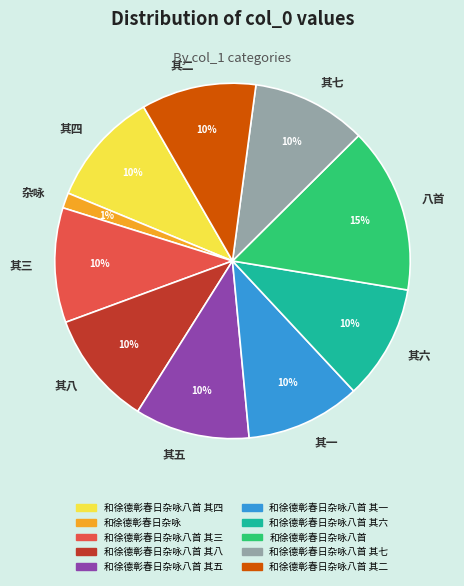

Do 八首 and 其四 together represent more than half of the pie?

No